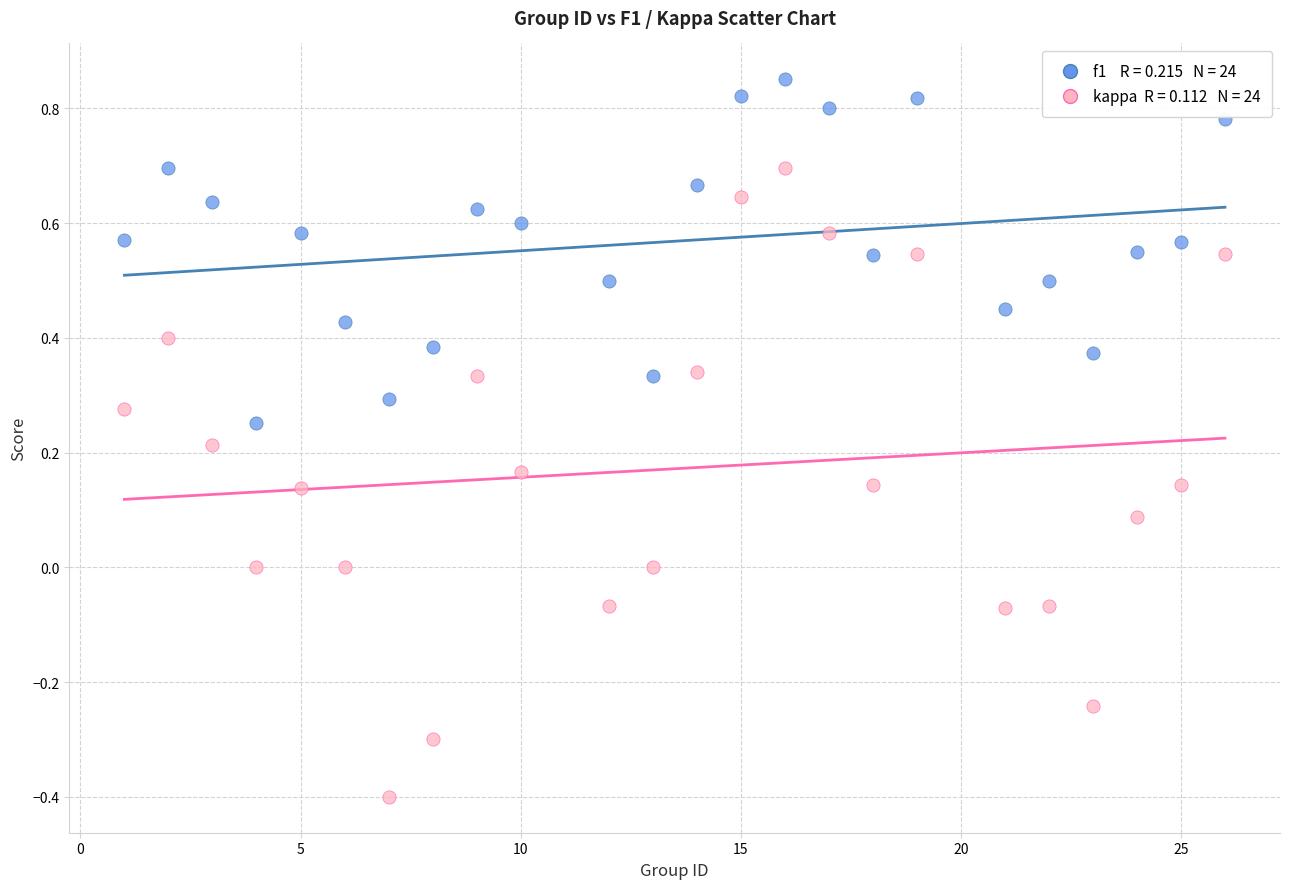

Across all data points, what is the range of Y values (max minus min)?

1.3